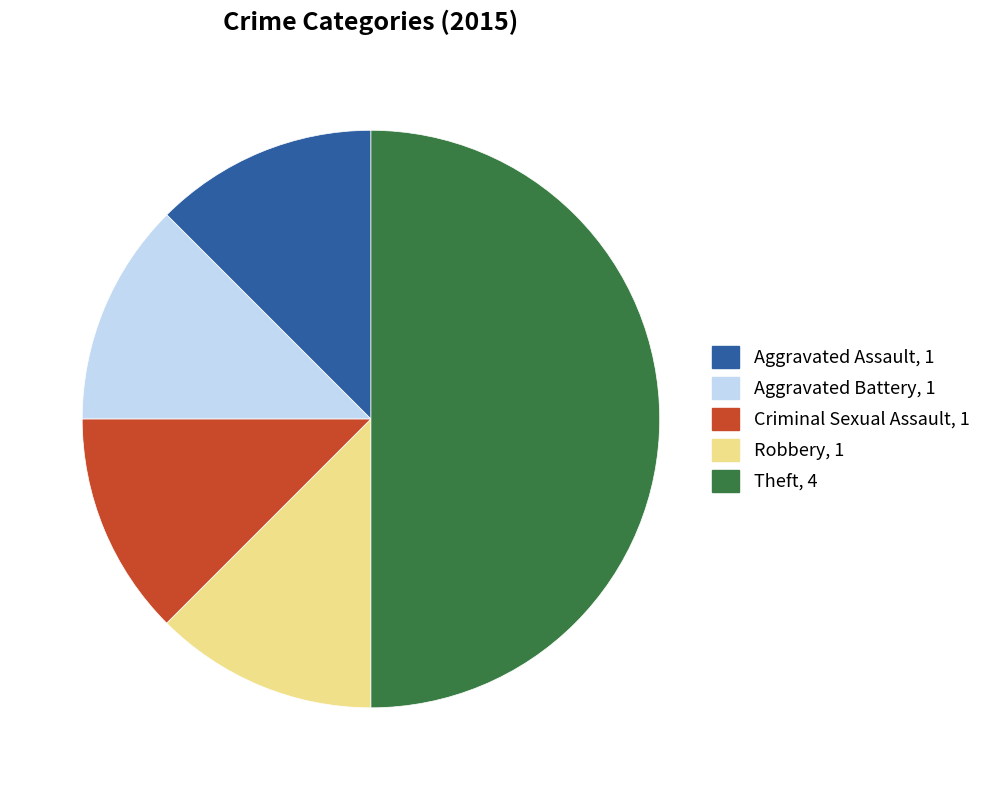

What is the ratio of the value at Theft to the value at Aggravated Assault?

4.0